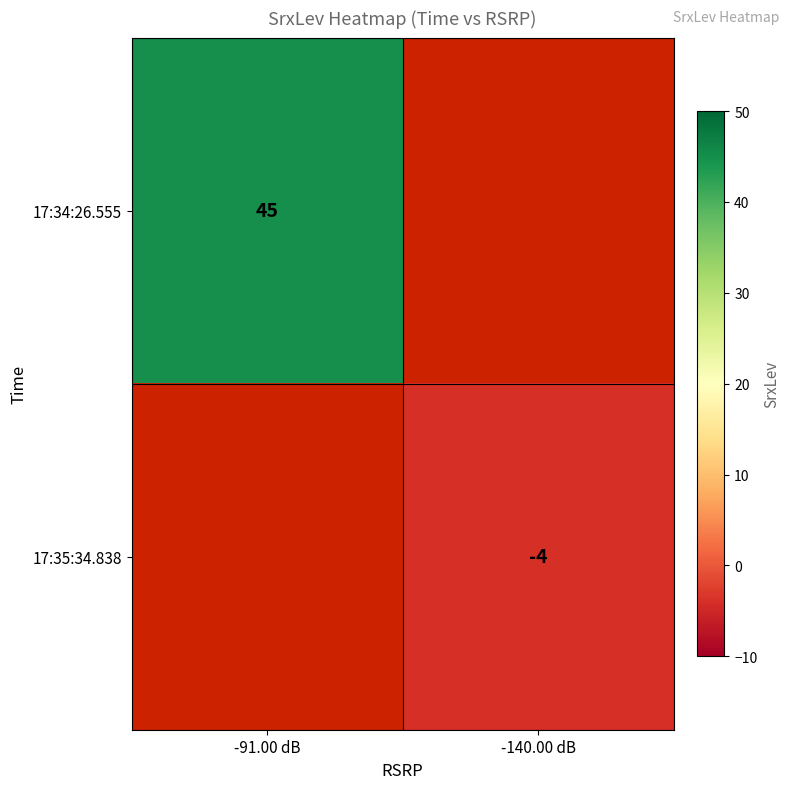

The 17:35:34.838 series shows -4 at -140.00 dB. True or false?

True